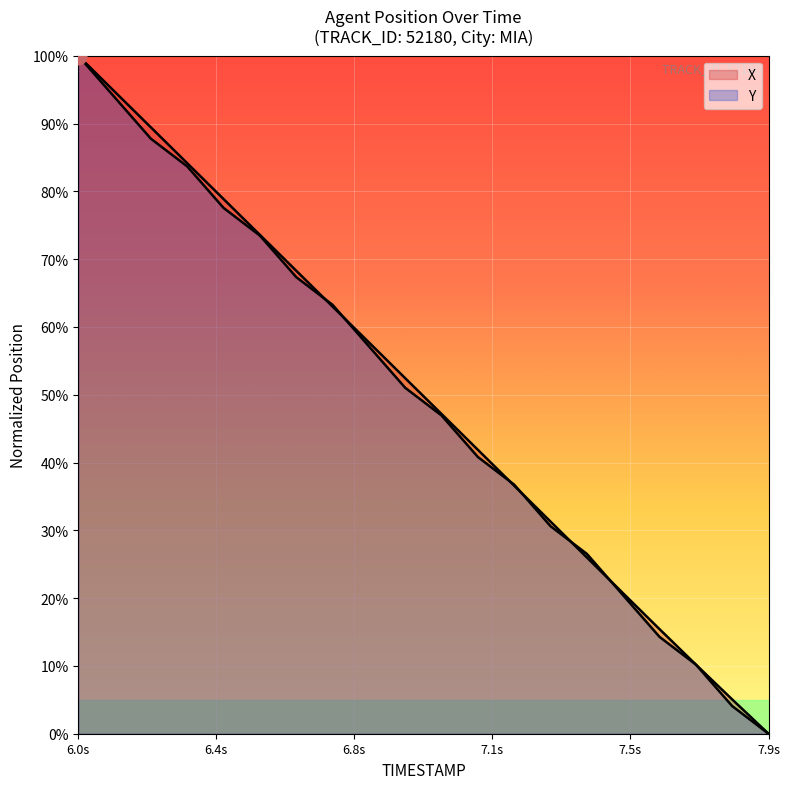

At which label is X closest to 50?

6.9